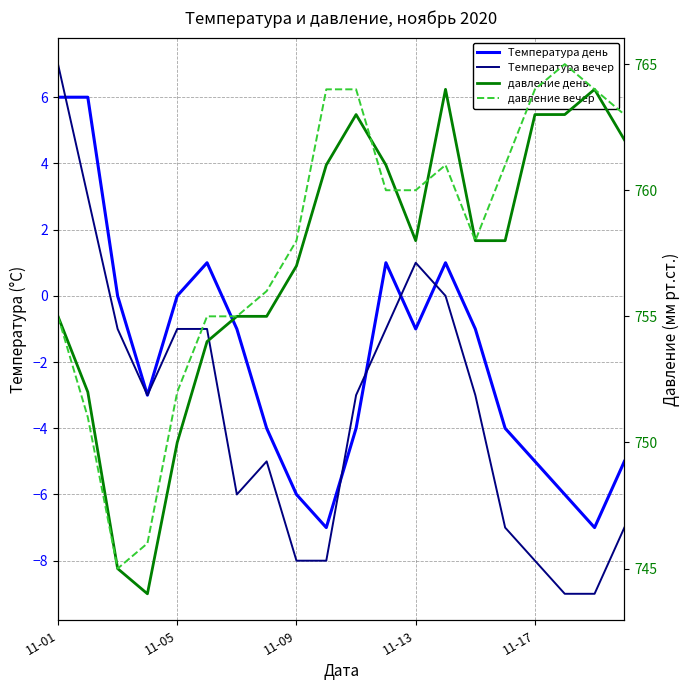

How many lines are shown in the chart?

4